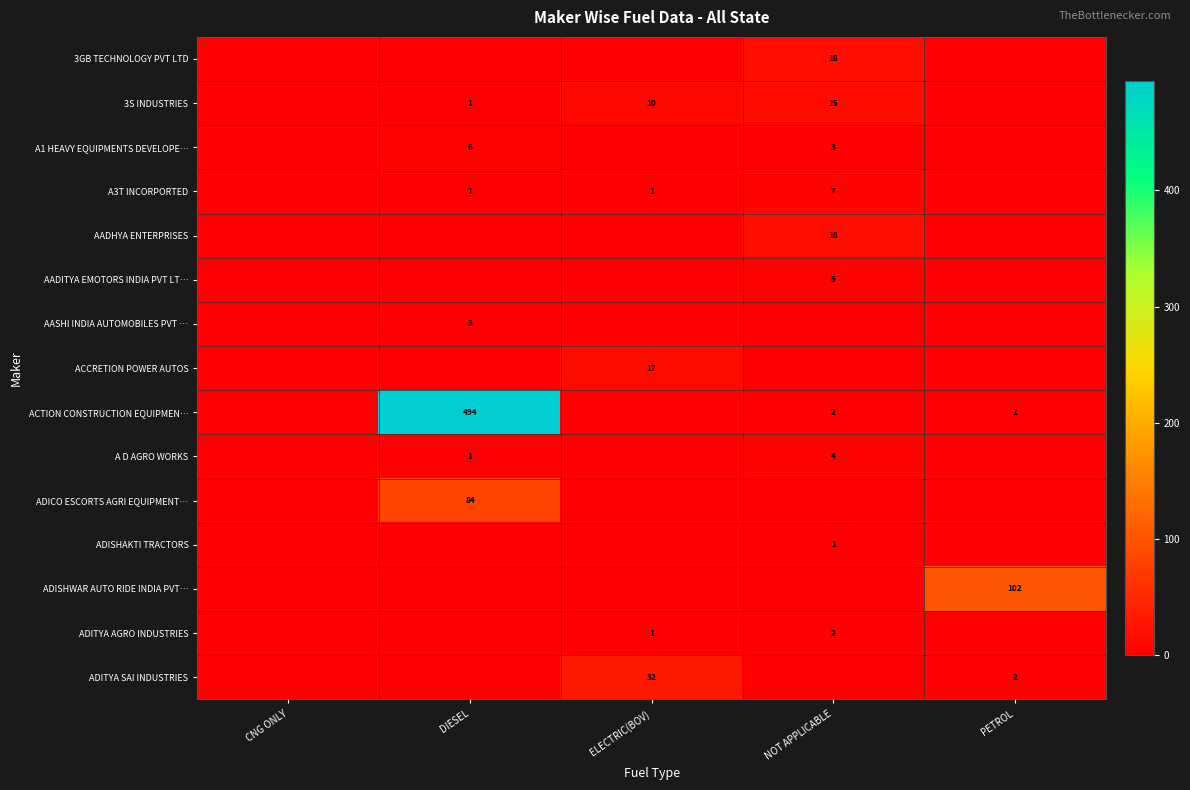

The A3T INCORPORTED series shows 13 at NOT APPLICABLE. True or false?

False